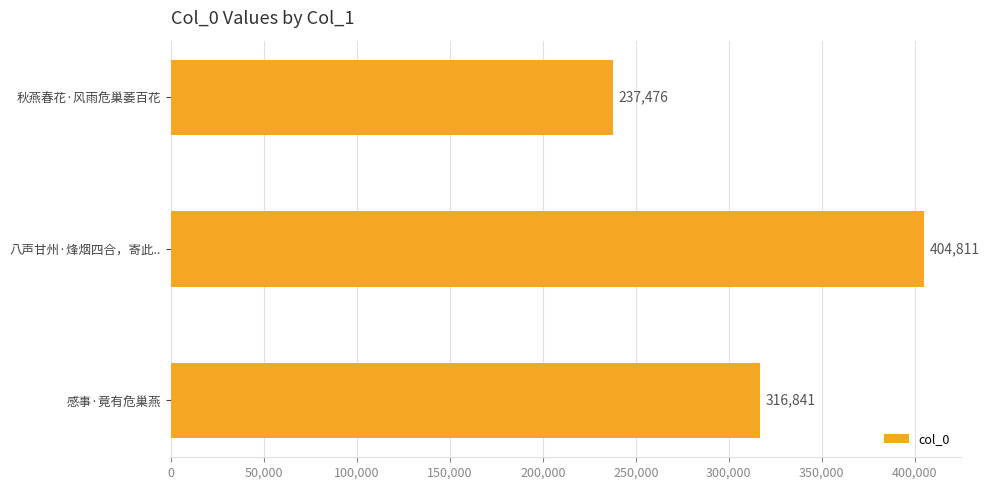

Rank the categories by value from lowest to highest.

秋燕春花·风雨危巢萎百花, 感事·竟有危巢燕, 八声甘州·烽烟四合，寄此..